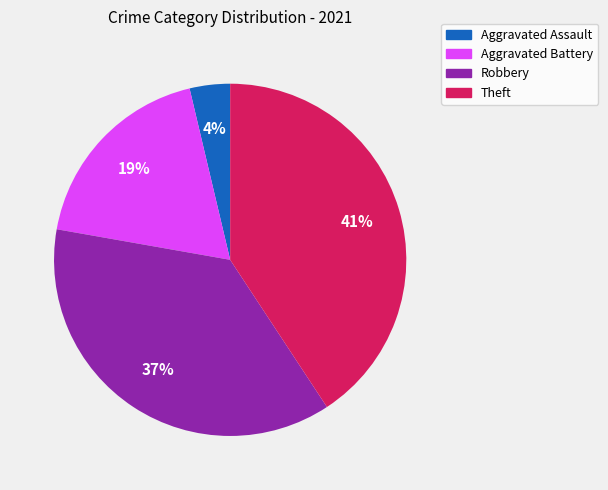

Is there any slice that represents more than half of the pie?

No